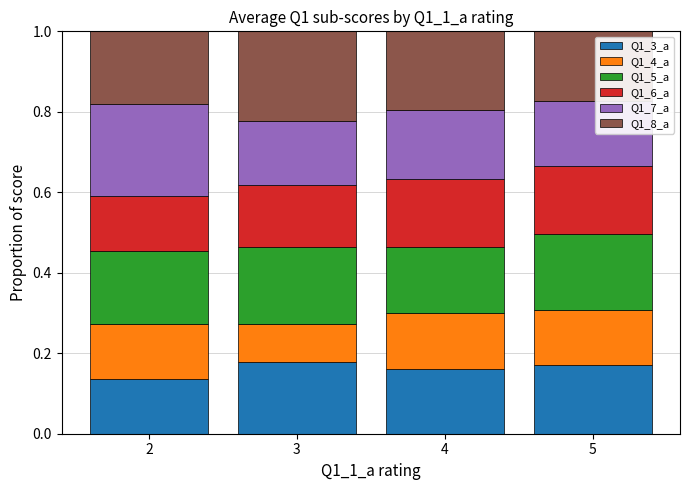

What is the total value across all series at 5?

1.0